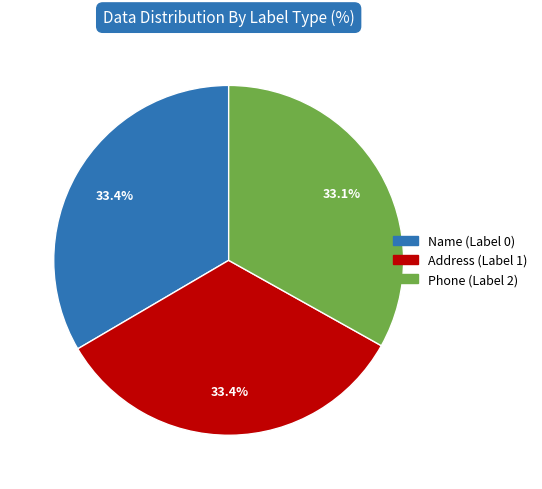

Count the number of slices in the pie.

3